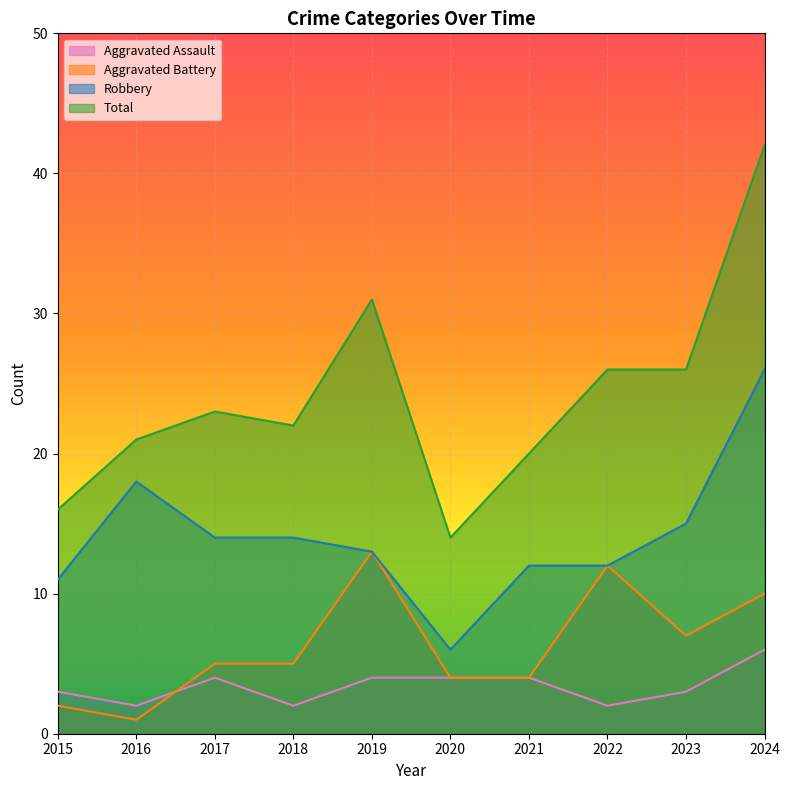

Which series has the largest range (max minus min)?

Total